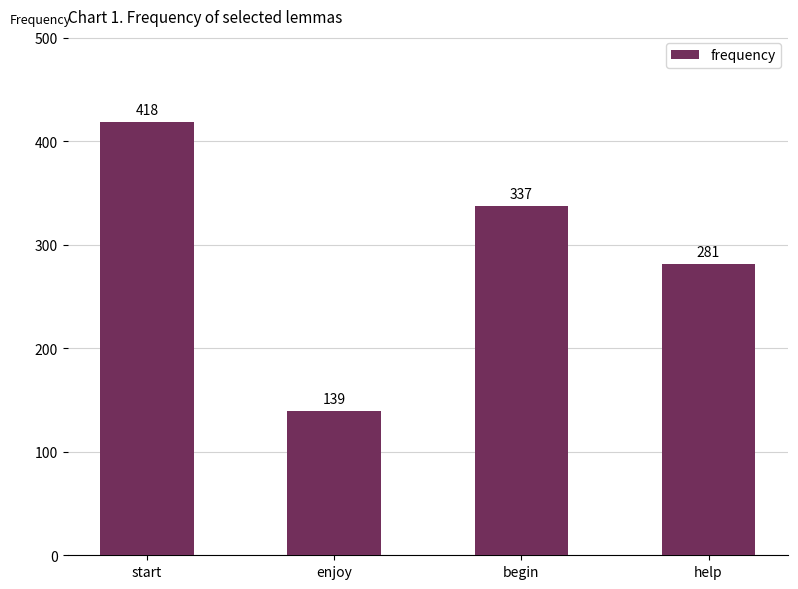

The chart shows a value of 337 at begin. True or false?

True